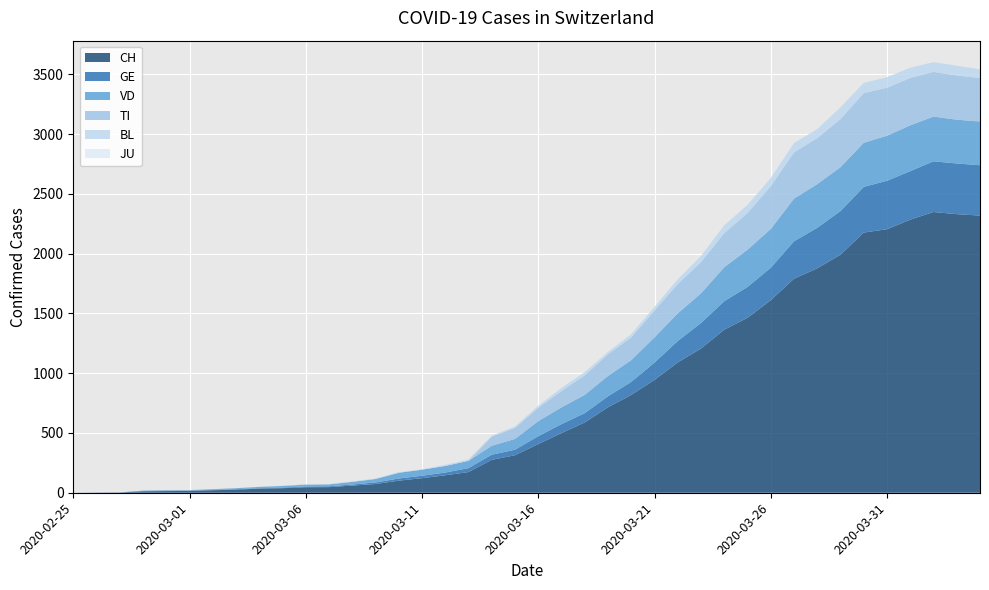

Reading left to right, list all the values displayed in this chart.

CH: 0	1	2	12	14	15	21	26	34	38	46	47	60	73	101	122	146	173	275	314	407	499	588	715	818	944	1090	1206	1364	1463	1610	1790	1877	1991	2176	2204	2284	2348	2330	2318
GE: 0	1	1	2	3	3	3	4	4	5	7	7	9	13	18	20	23	33	43	46	66	75	78	92	109	145	179	214	238	258	272	313	339	365	382	405	406	424	424	421
TI: 0	0	0	0	0	0	0	0	0	0	0	0	0	0	0	0	0	0	77	92	112	137	163	182	190	224	246	261	285	306	358	386	385	402	415	401	396	374	370	363
VD: 0	0	0	4	4	4	6	8	11	14	15	16	22	29	48	51	55	61	75	90	126	140	153	170	182	211	231	248	284	312	324	357	365	367	369	377	383	374	366	366
BL: 0	0	0	0	1	1	1	1	1	1	4	4	4	4	5	3	9	12	8	12	17	26	27	19	27	30	40	51	66	68	68	79	75	99	86	88	86	81	82	73
JU: 0	0	0	0	0	0	0	0	0	0	0	0	0	0	0	0	0	0	0	0	0	0	0	0	0	0	0	0	0	0	0	0	0	0	0	0	0	0	0	0